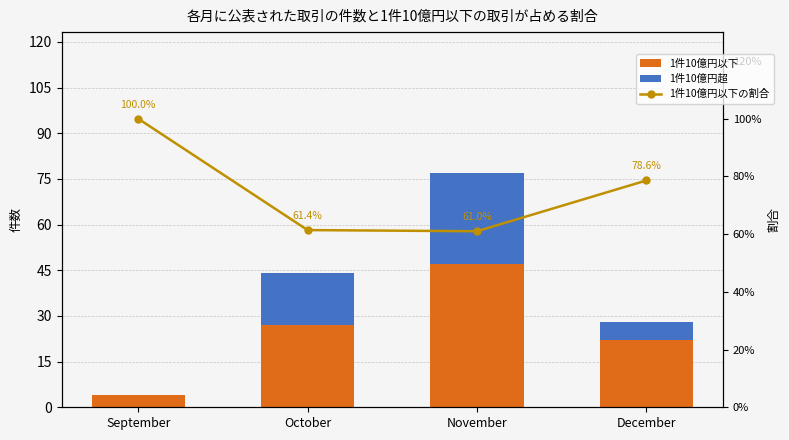

What is the minimum value for 1件10億円以下?

4.0